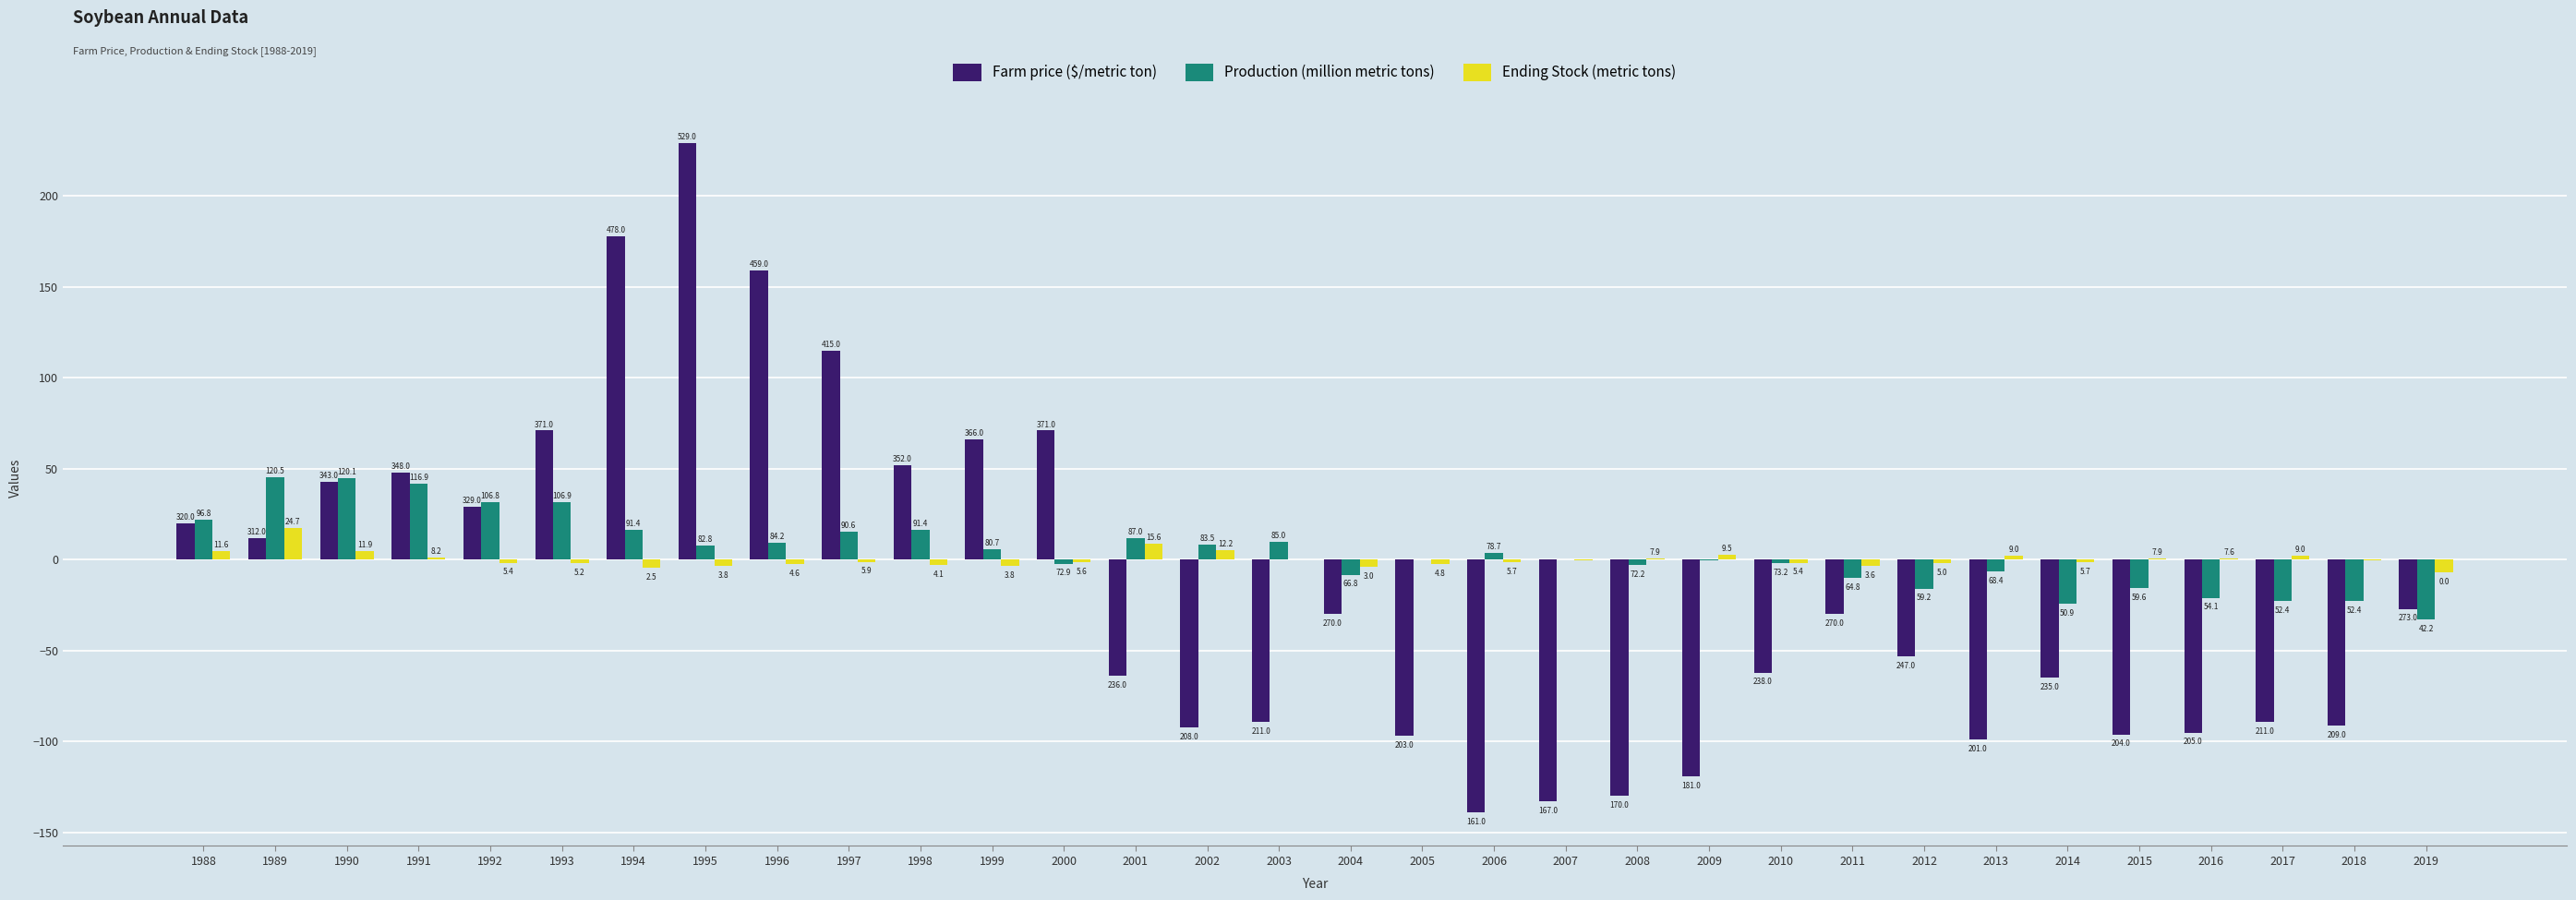

Which series has the largest range (max minus min)?

Farm price ($/metric ton)